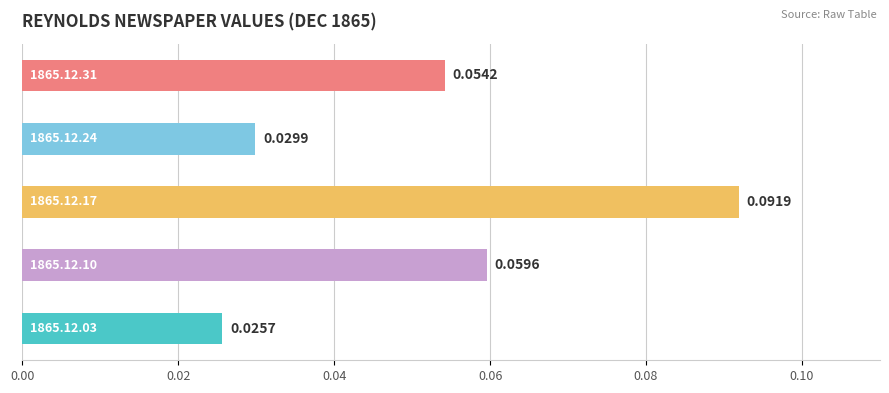

What is the sum of all values?

0.3